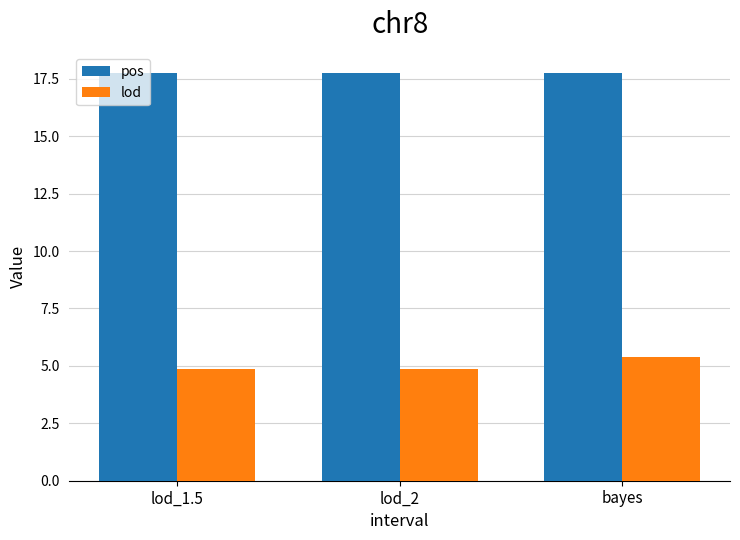

What is the highest value of the pos series?

17.8